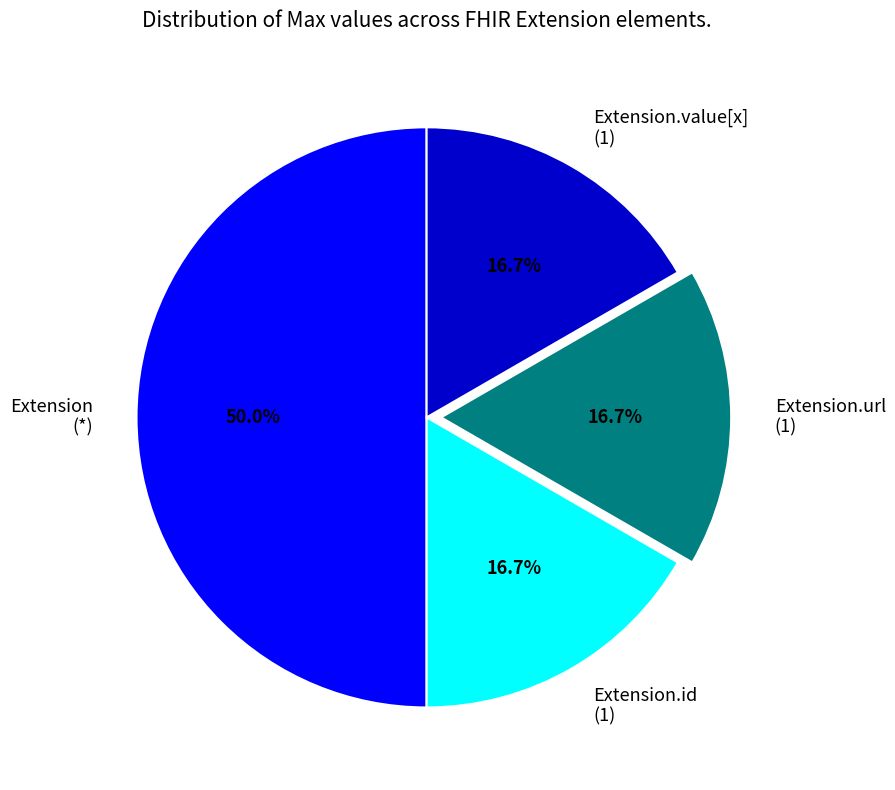

What is the ratio of the value at Extension (*) to the value at Extension.id (1)?

3.0